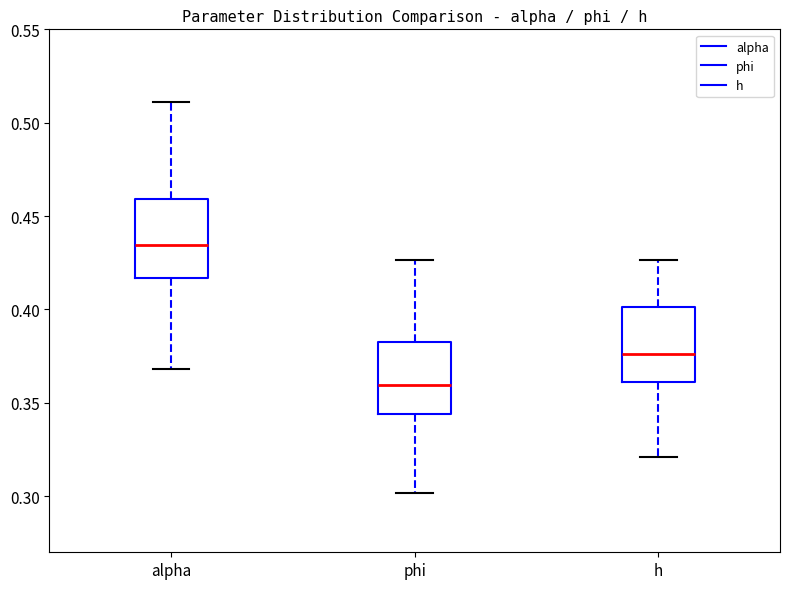

Where is the lower edge of the box for h on the y-axis? The values are not printed on the chart, so give them approximately, as read against the axis.

0.360